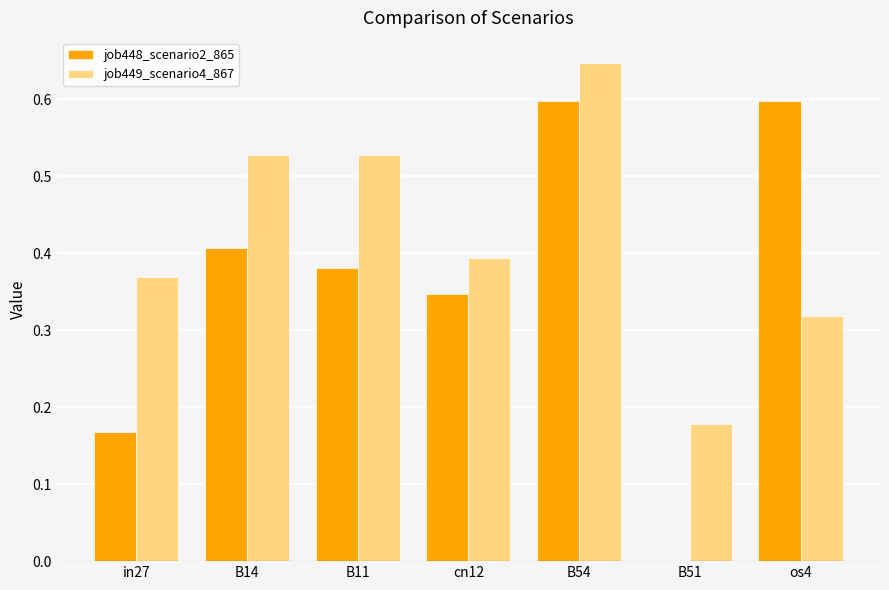

What are all the series names shown in the legend?

job448_scenario2_865, job449_scenario4_867